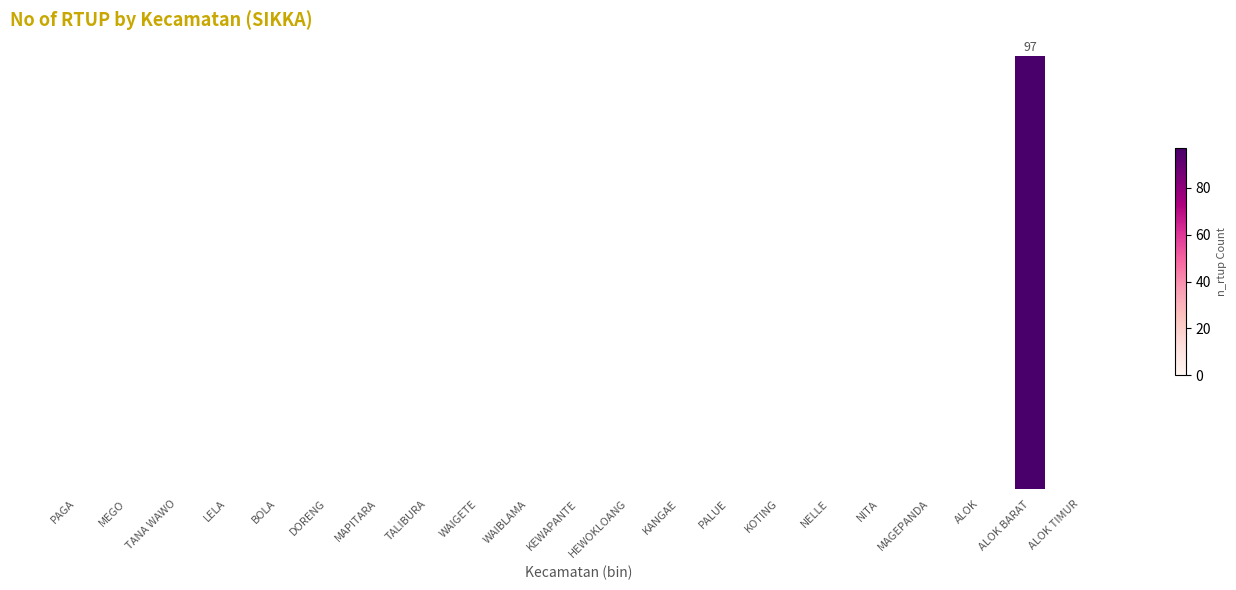

Where is the data nearest to the value 48?

PAGA